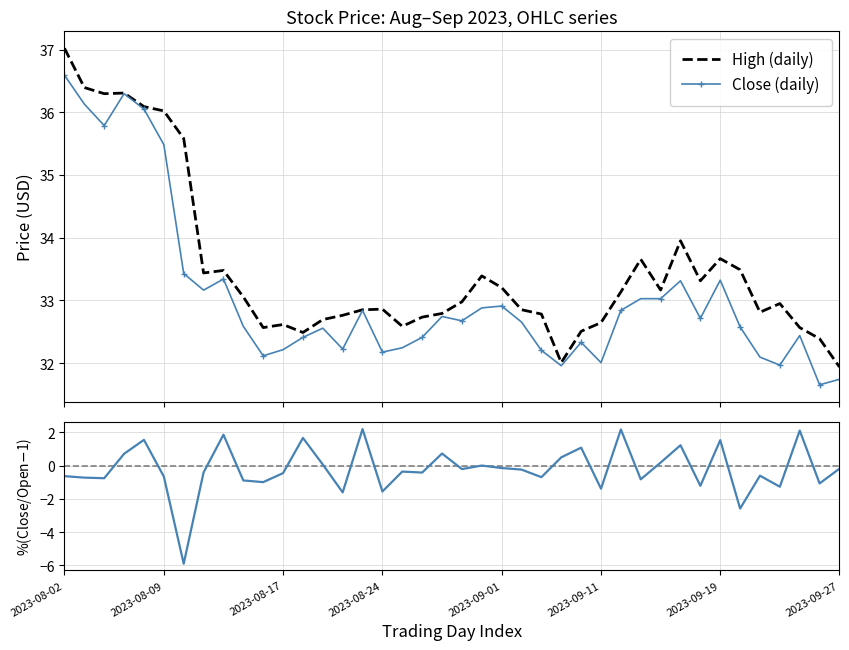

What is the minimum value for Close (daily)?

31.7